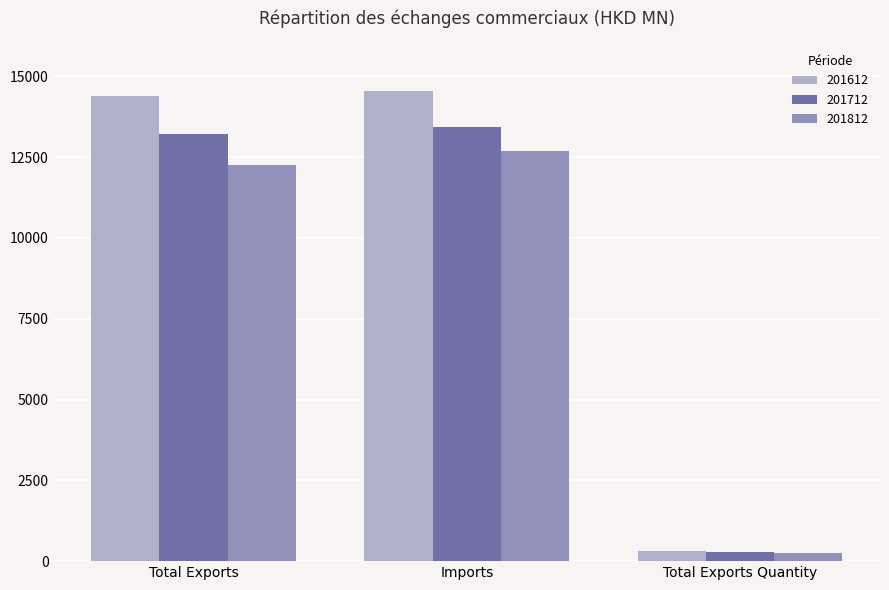

Which series has the largest range (max minus min)?

201612